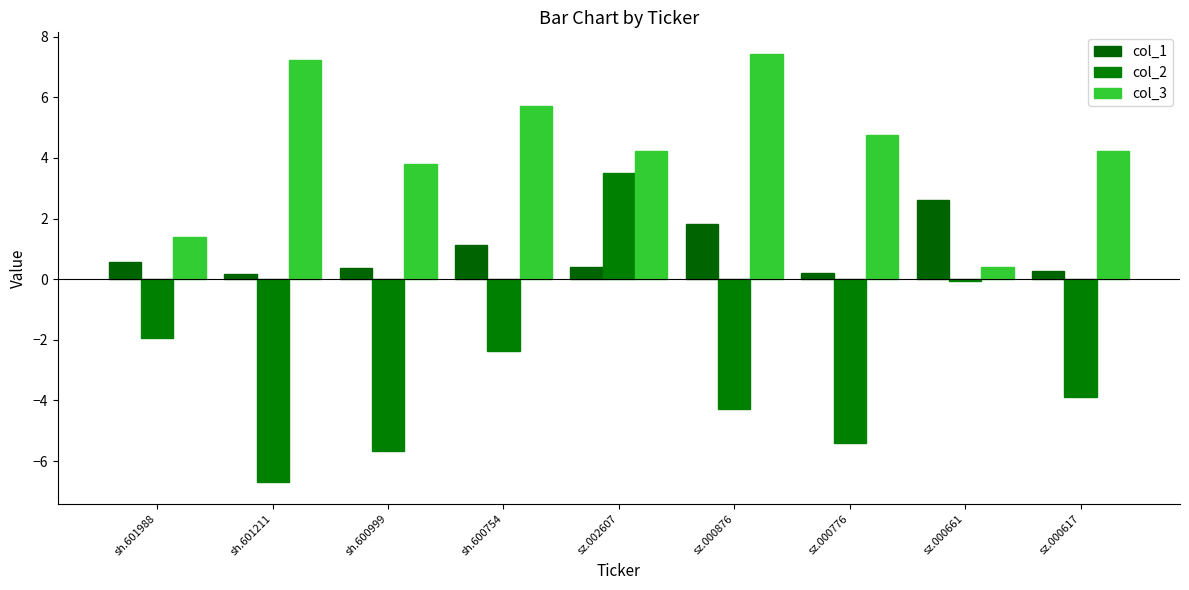

What is the difference between the second highest and minimum values in the col_3 series?

6.8